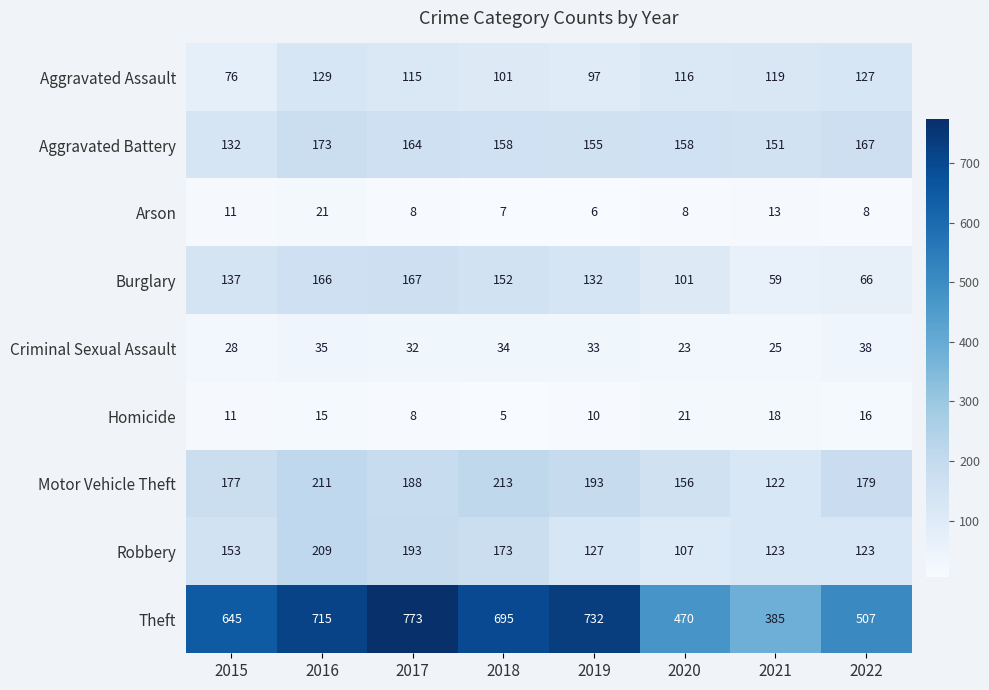

What is the sum of the Burglary values at 2019 and 2021?

191